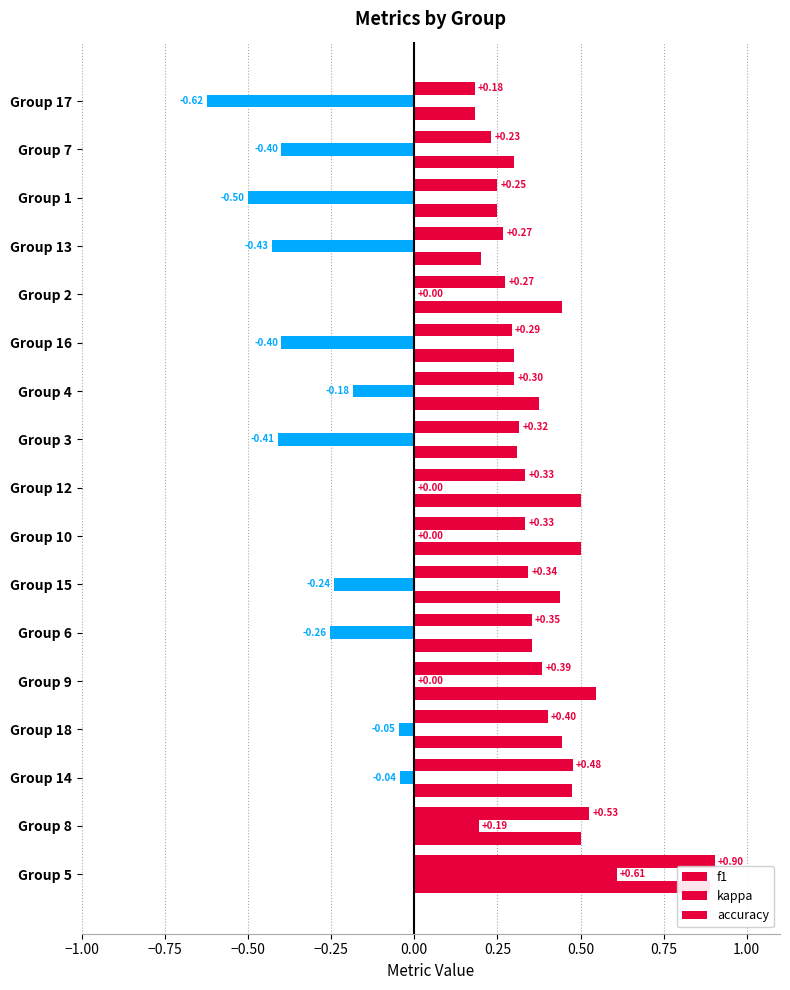

Which series has the largest total across all categories?

accuracy